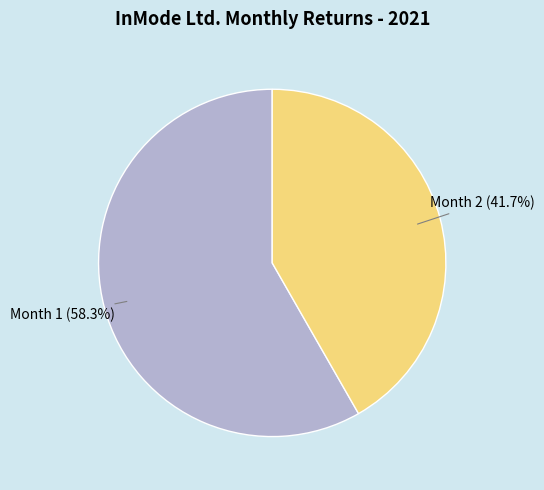

Is there a majority slice in this chart?

Yes